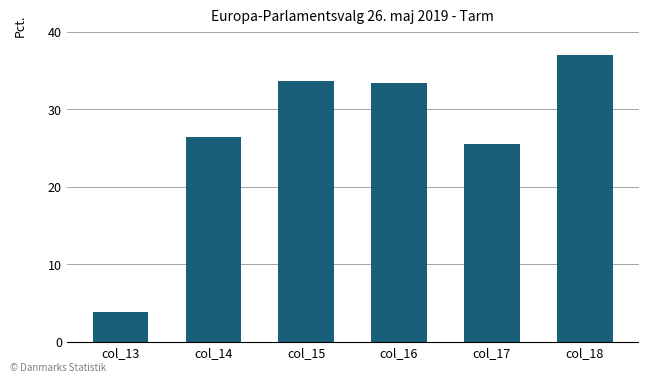

What is the approximate value at col_18?

37.0